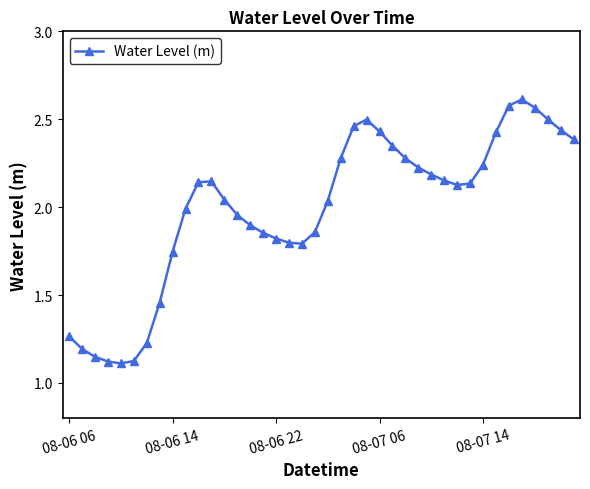

How many series are shown in this chart?

1